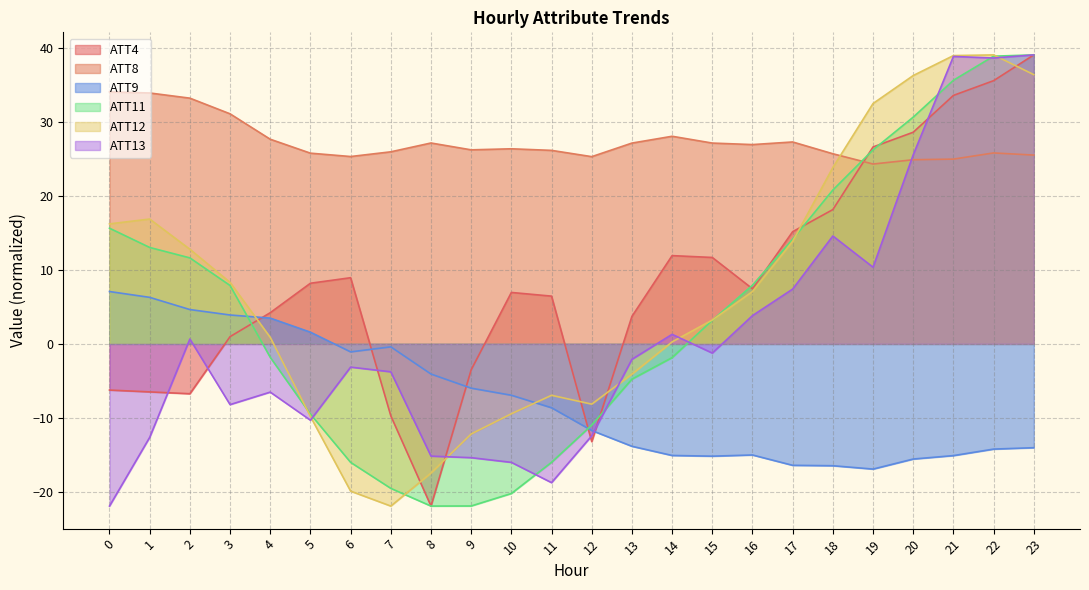

What are all the series names shown in the legend?

ATT4, ATT8, ATT9, ATT11, ATT12, ATT13